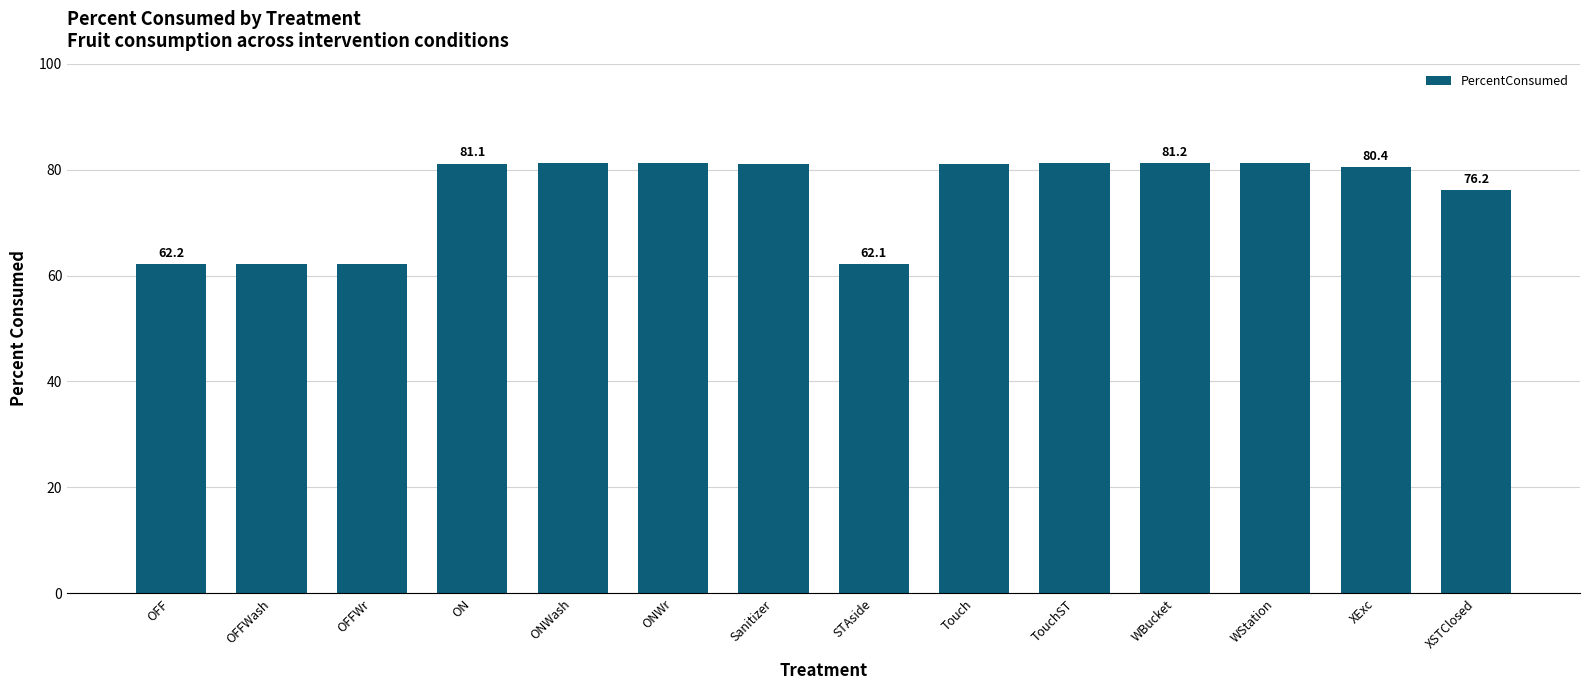

What is the approximate value at ONWr?

81.2